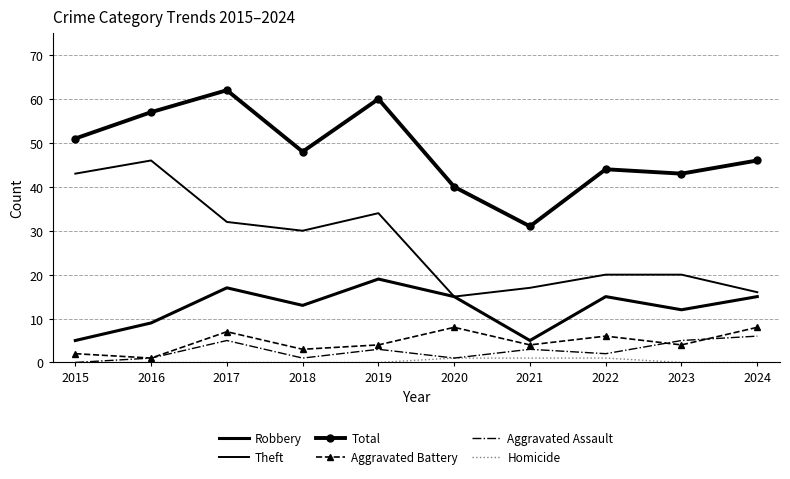

What is the greatest value displayed?

62